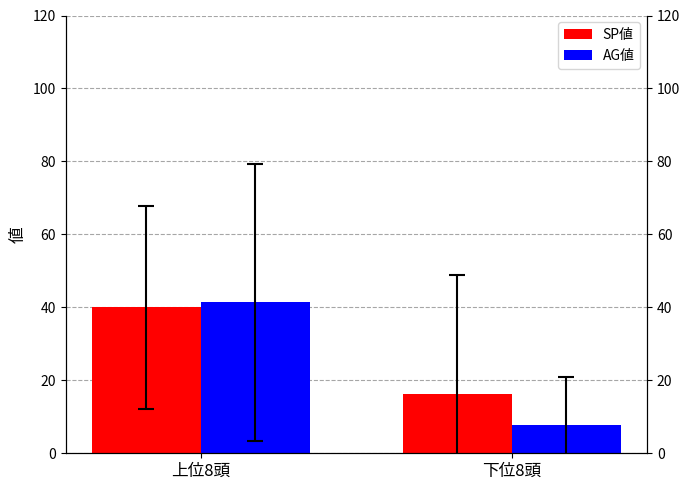

The value of AG値 at 下位8頭 is 7.6. True or false?

True